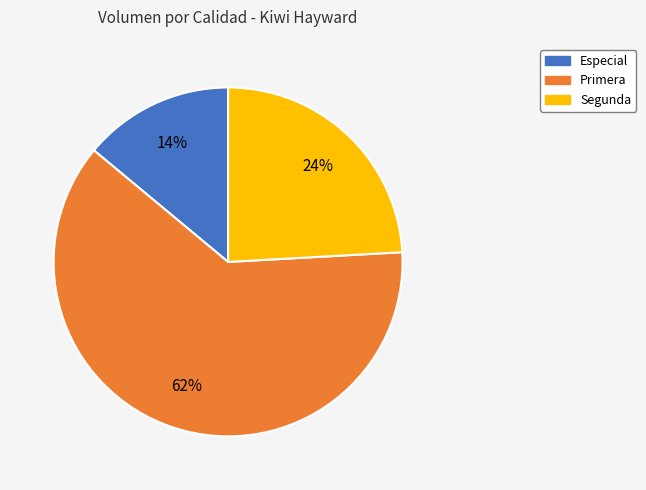

To the nearest percent, what portion does Primera represent?

62%